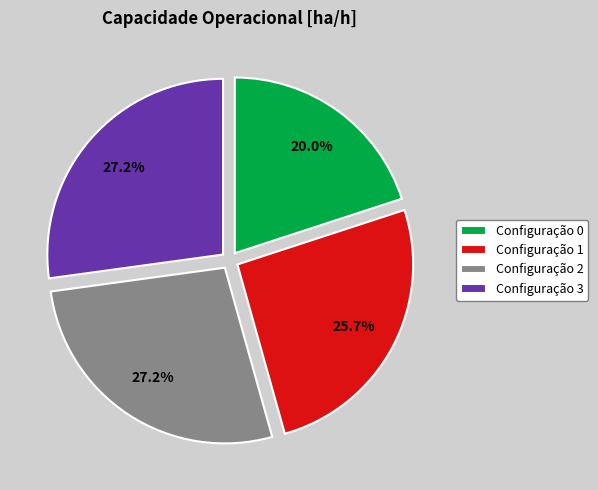

Approximately how many times larger is the value at Configuração 2 compared to Configuração 3?

1.0